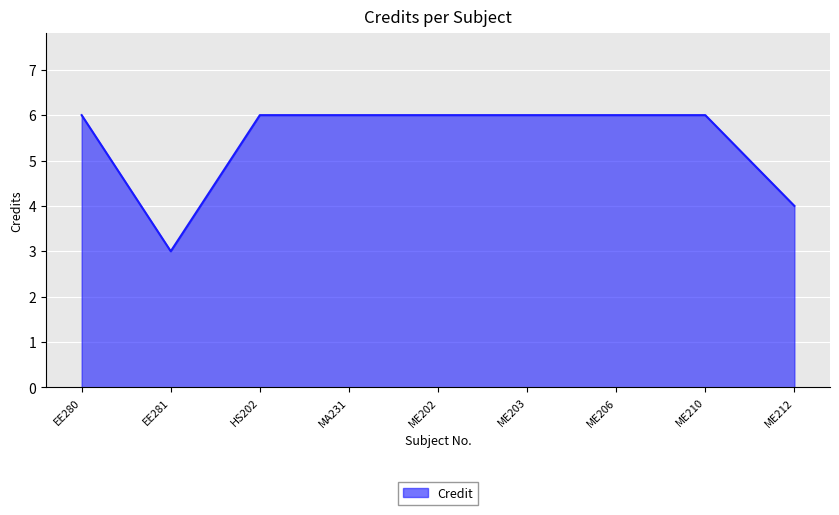

What is the difference between the maximum and minimum values?

3